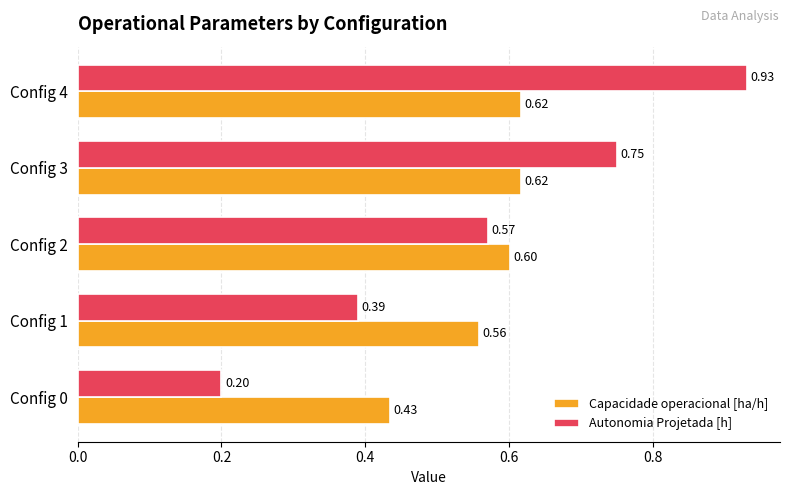

Which series has the largest total across all categories?

Autonomia Projetada [h]